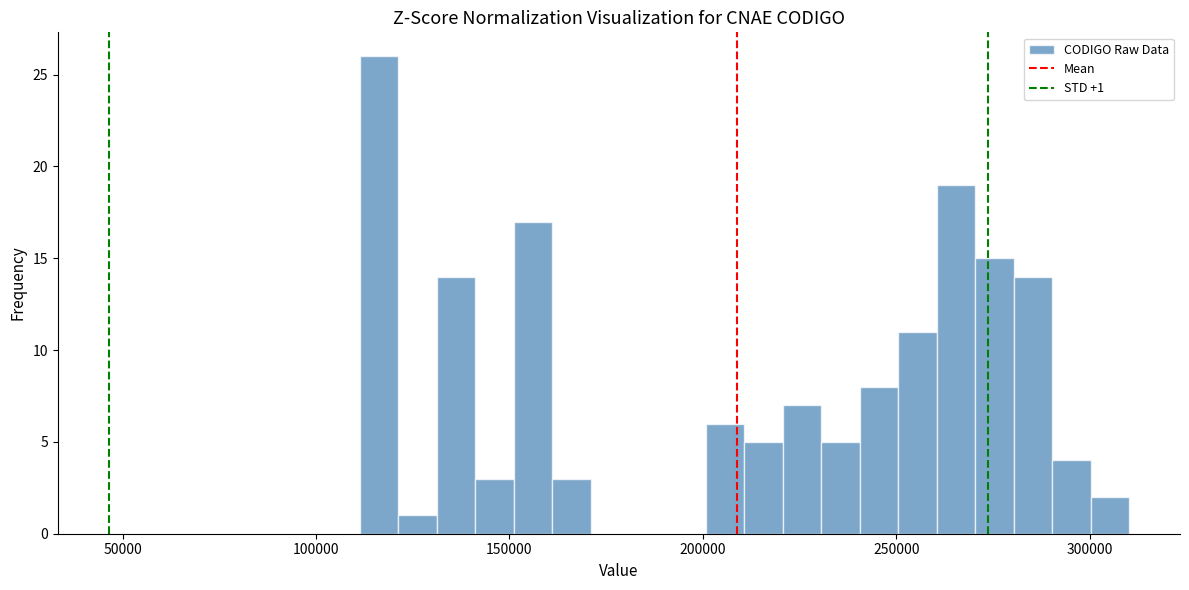

Read against the x-axis, roughly where is the centre of the tallest bar?

115000